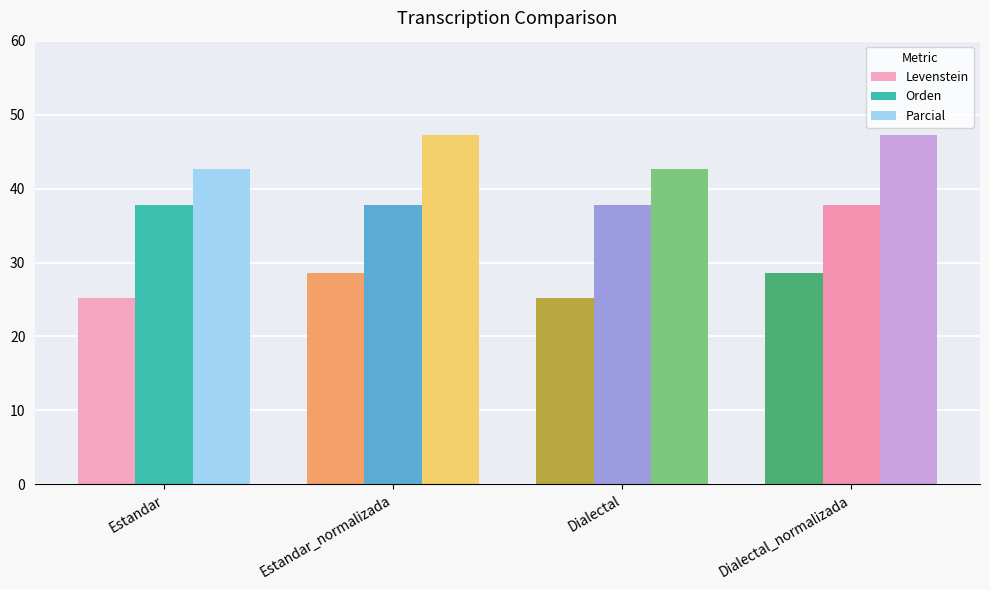

Which series has the largest total across all categories?

Parcial